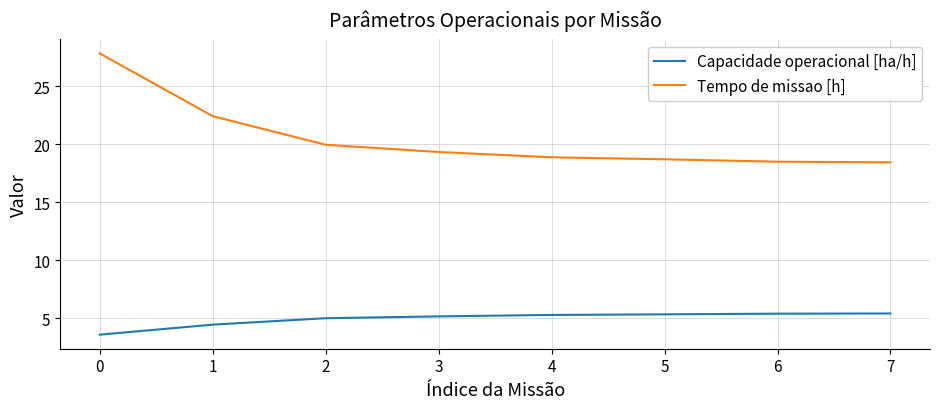

Is it true that Capacidade operacional [ha/h] equals 2.1 at 4?

False